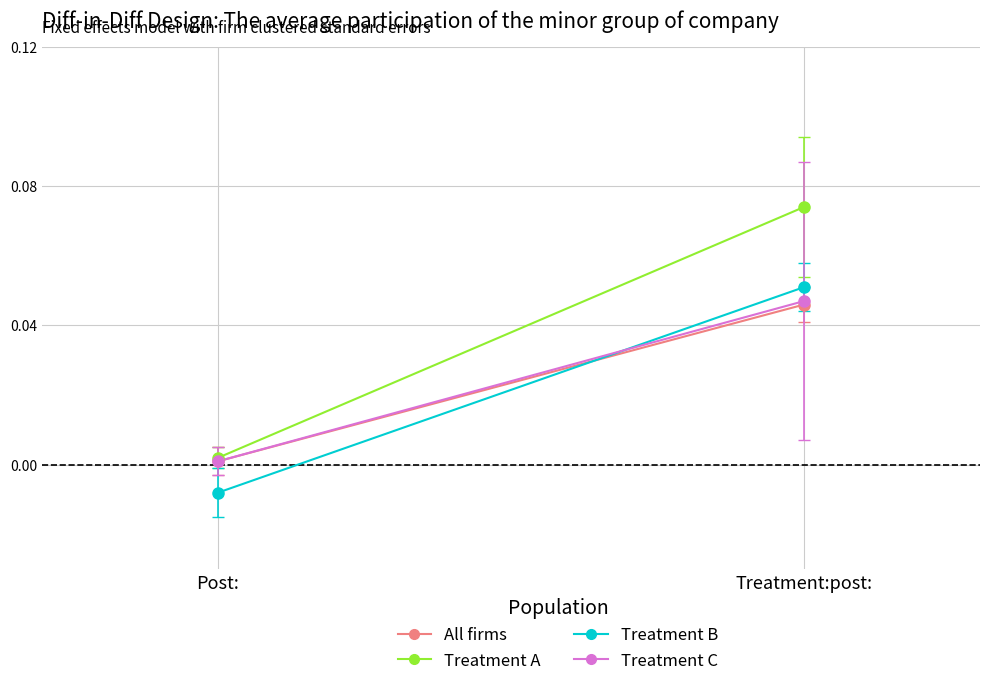

How many negative values does the Treatment B series have?

1